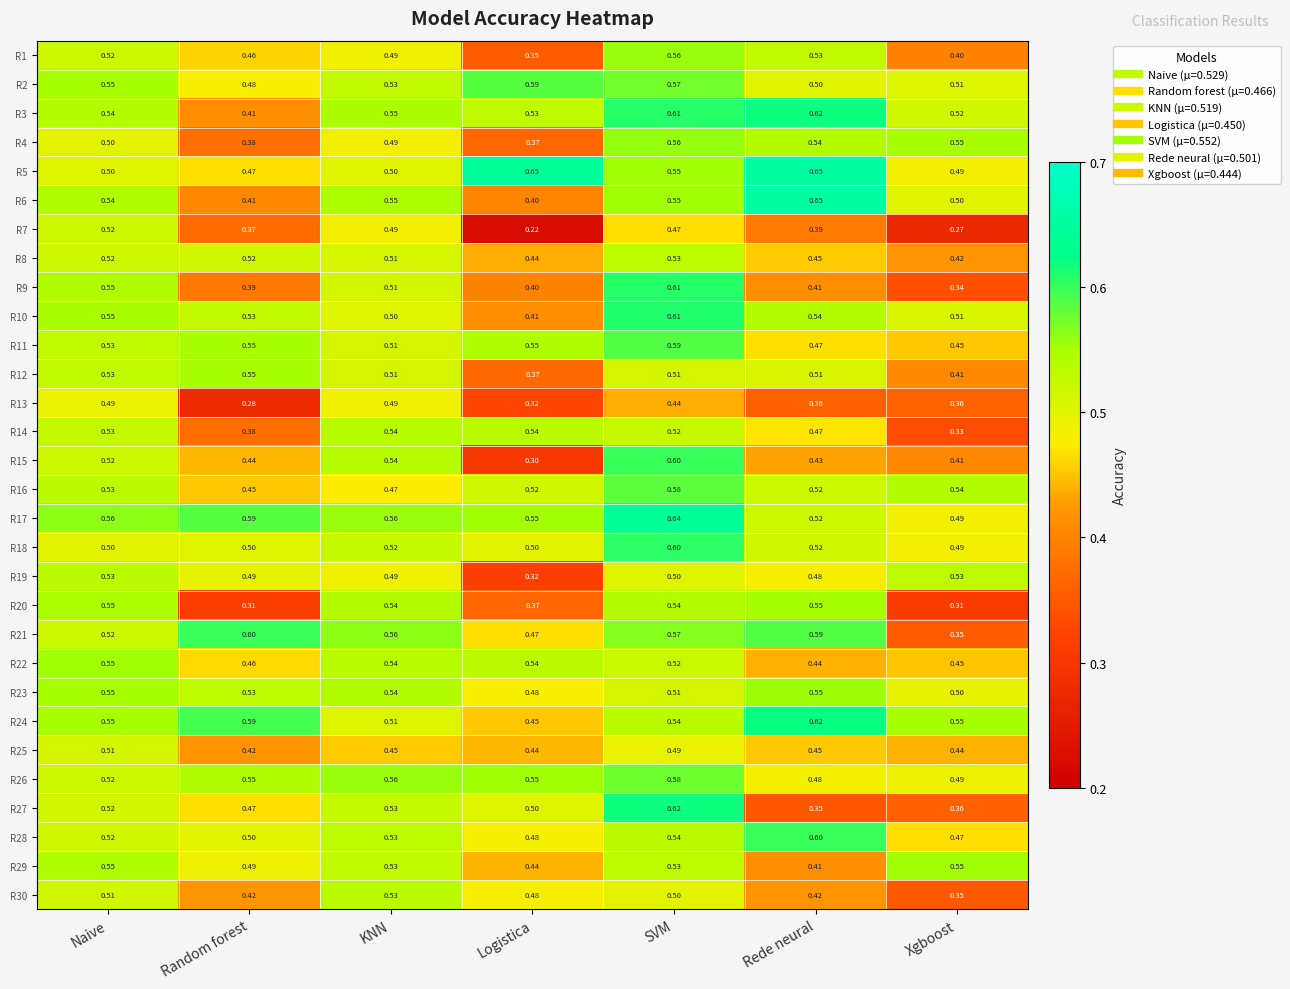

Which series changed the most between KNN and Logistica?

R7